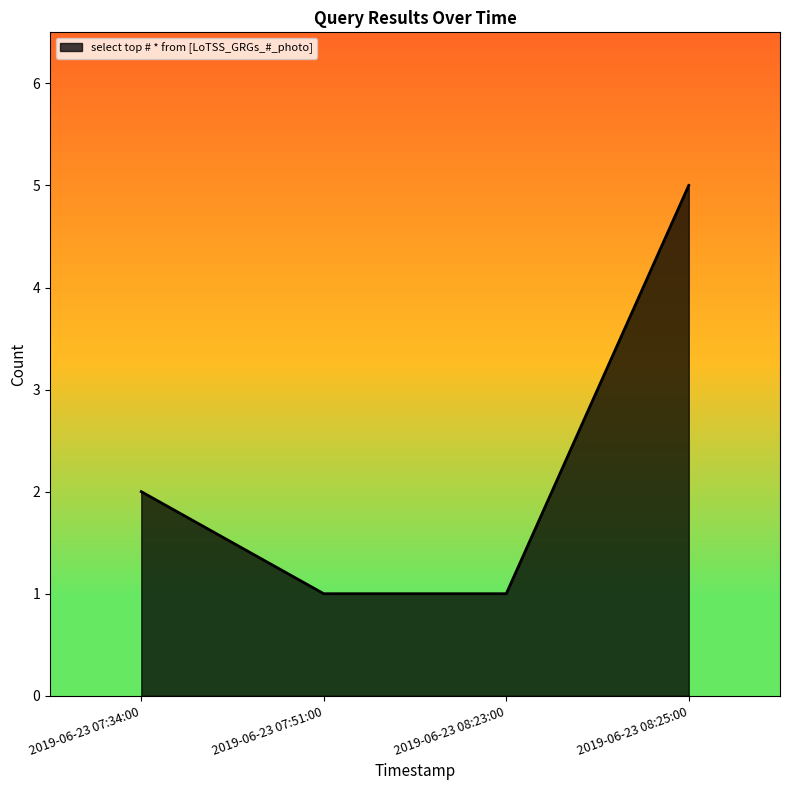

What is the maximum value shown in the chart?

5